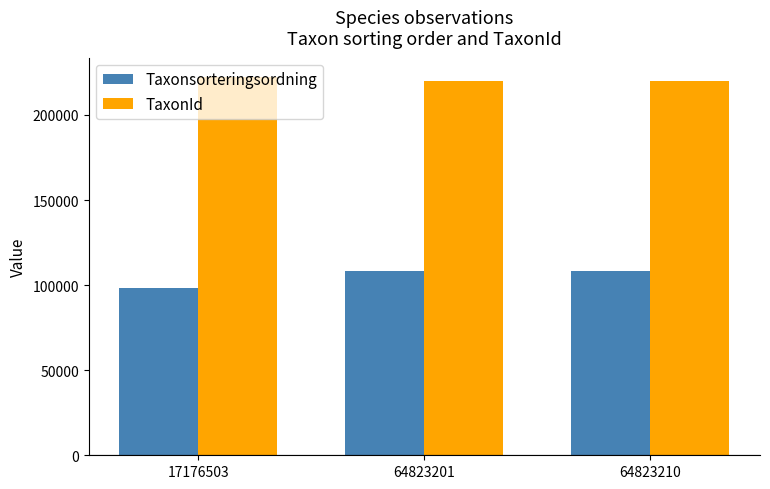

How many bars are there in total?

6